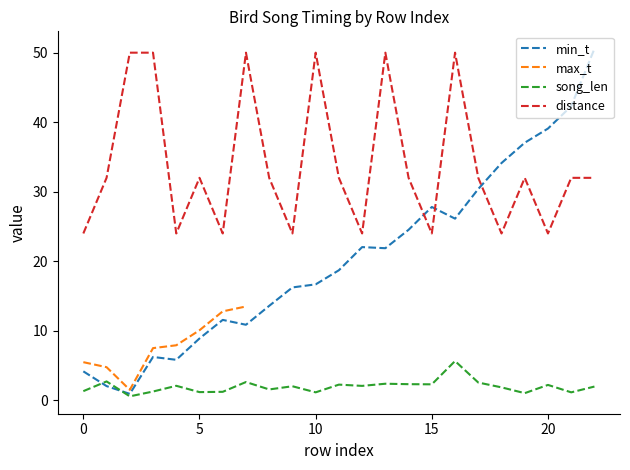

Where is the first local minimum for distance?

4